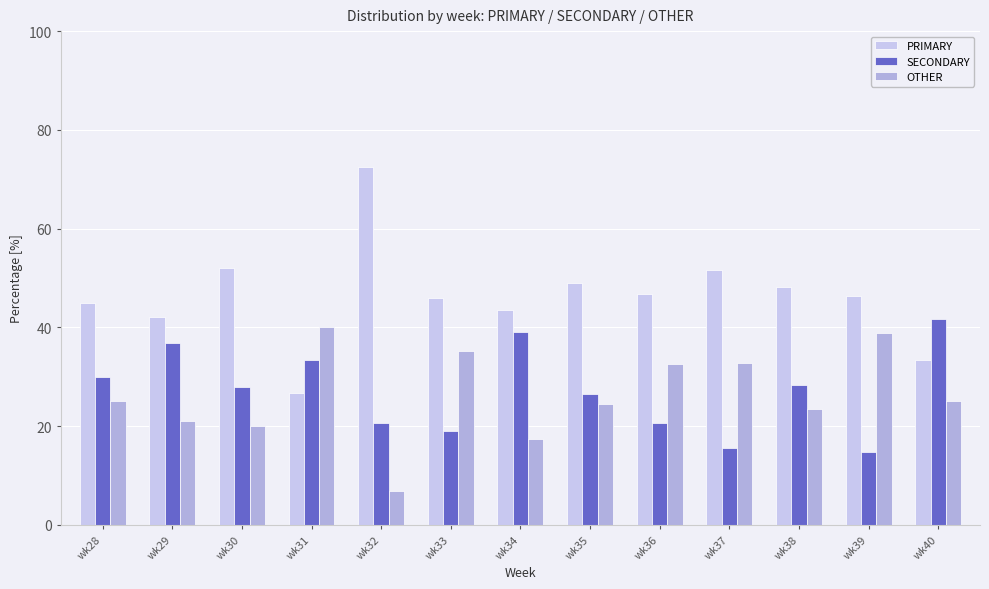

Is the value of OTHER at wk38 greater than the value of PRIMARY at wk28?

No